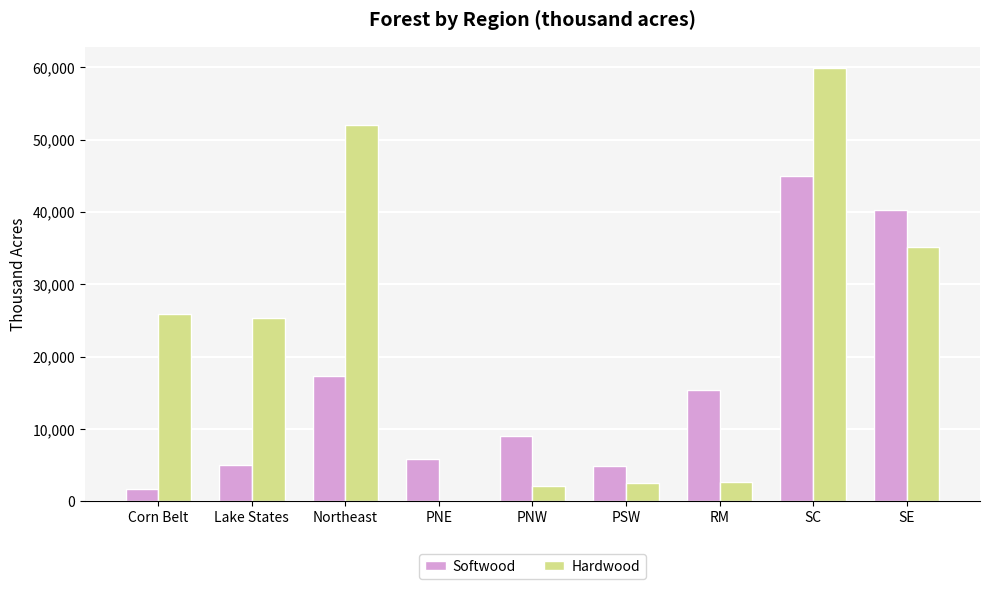

What is the difference between the Hardwood values at PNE and RM?

2569